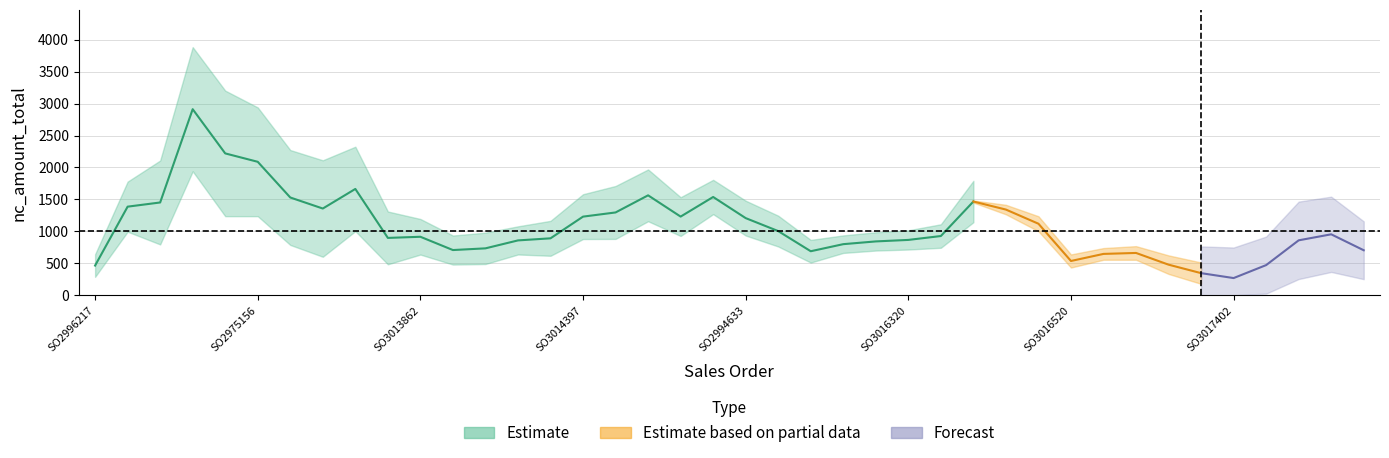

Which label corresponds to the largest value in the chart?

SO2961757